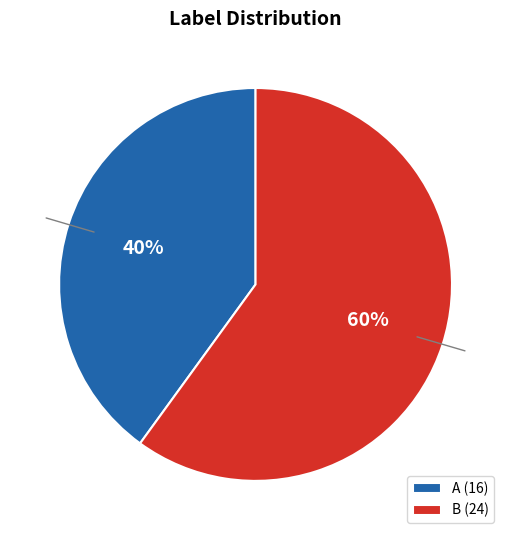

Approximately how many times larger is the value at A compared to B?

0.7